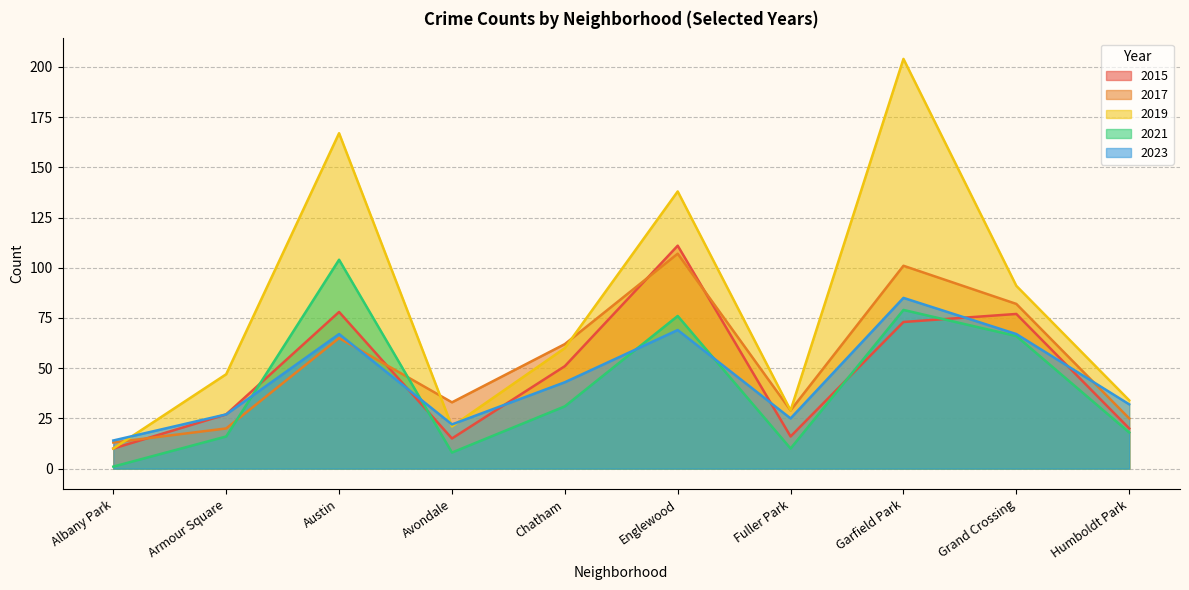

The value of 2017 at Avondale is 33. True or false?

True